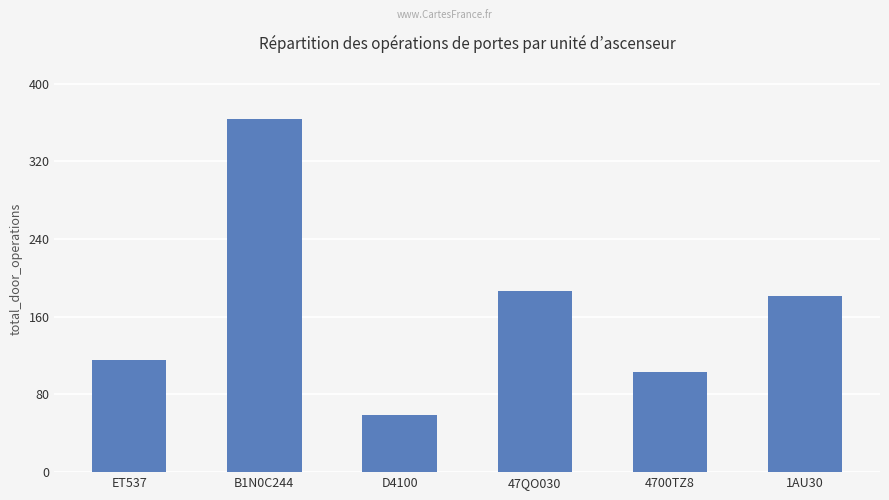

The value at 1AU30 is 101. True or false?

False